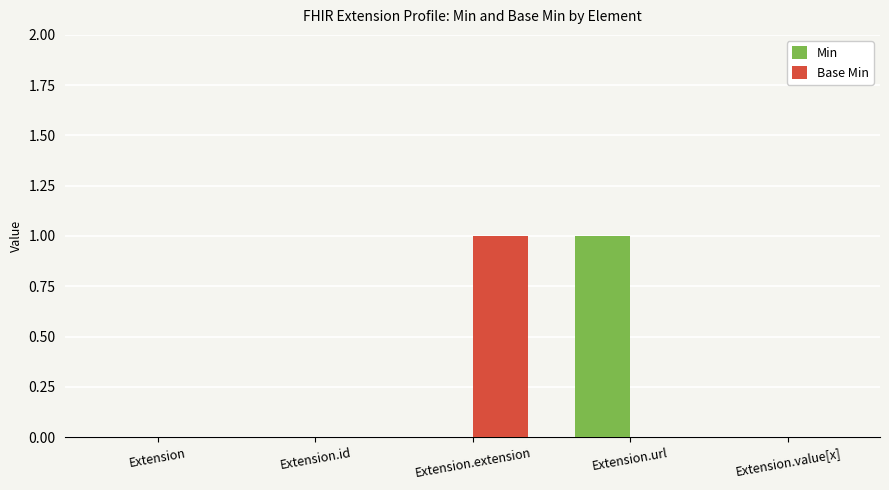

What is the spread (max minus min) of values at Extension.extension?

1